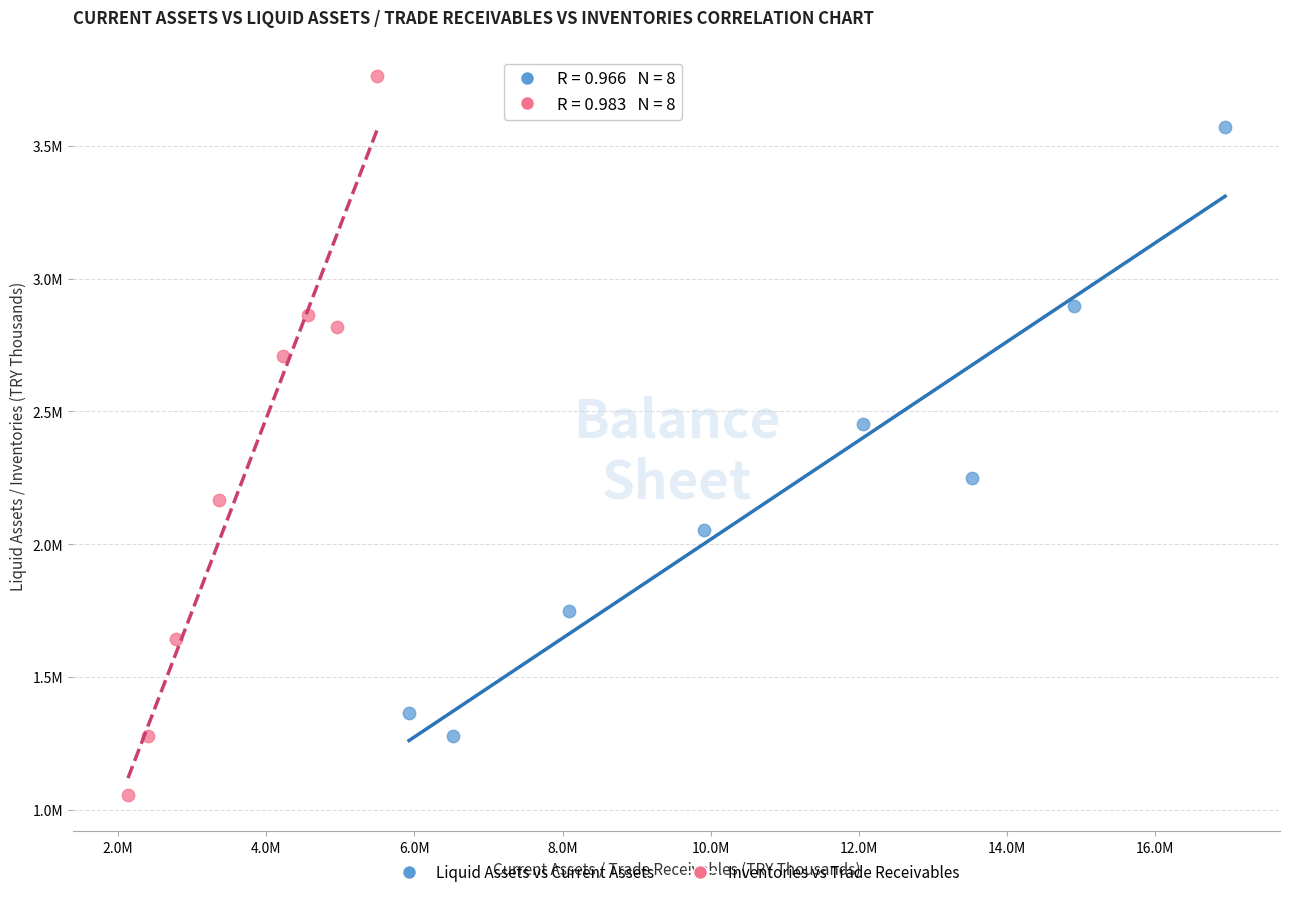

What are all the series names shown in the legend?

Liquid Assets vs Current Assets, Inventories vs Trade Receivables